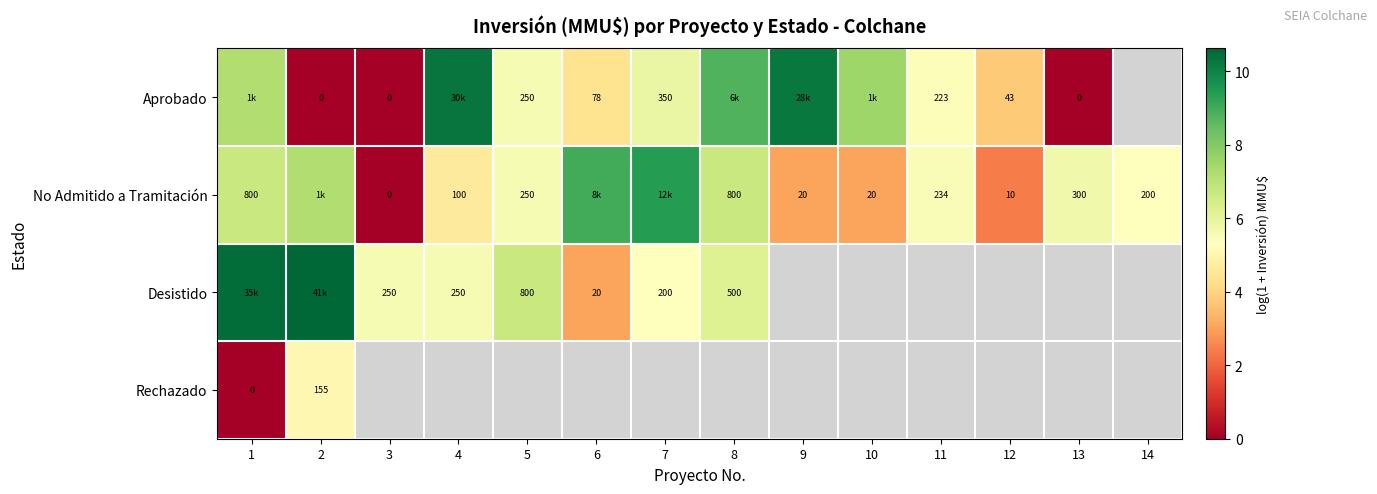

At which category is the sum across all series the highest?

1